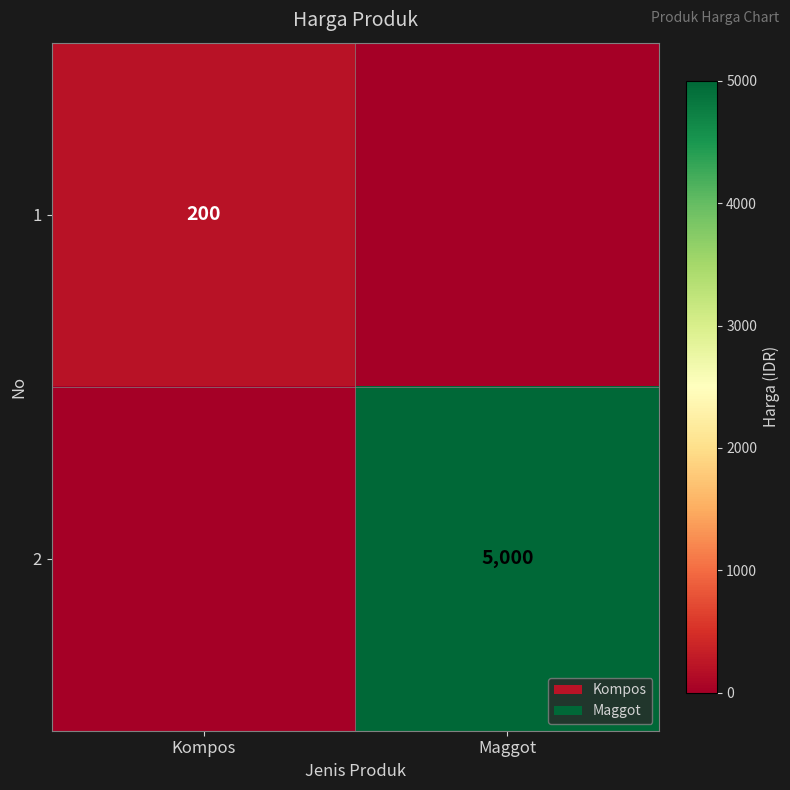

Is it true that 1 equals 200 at Kompos?

True